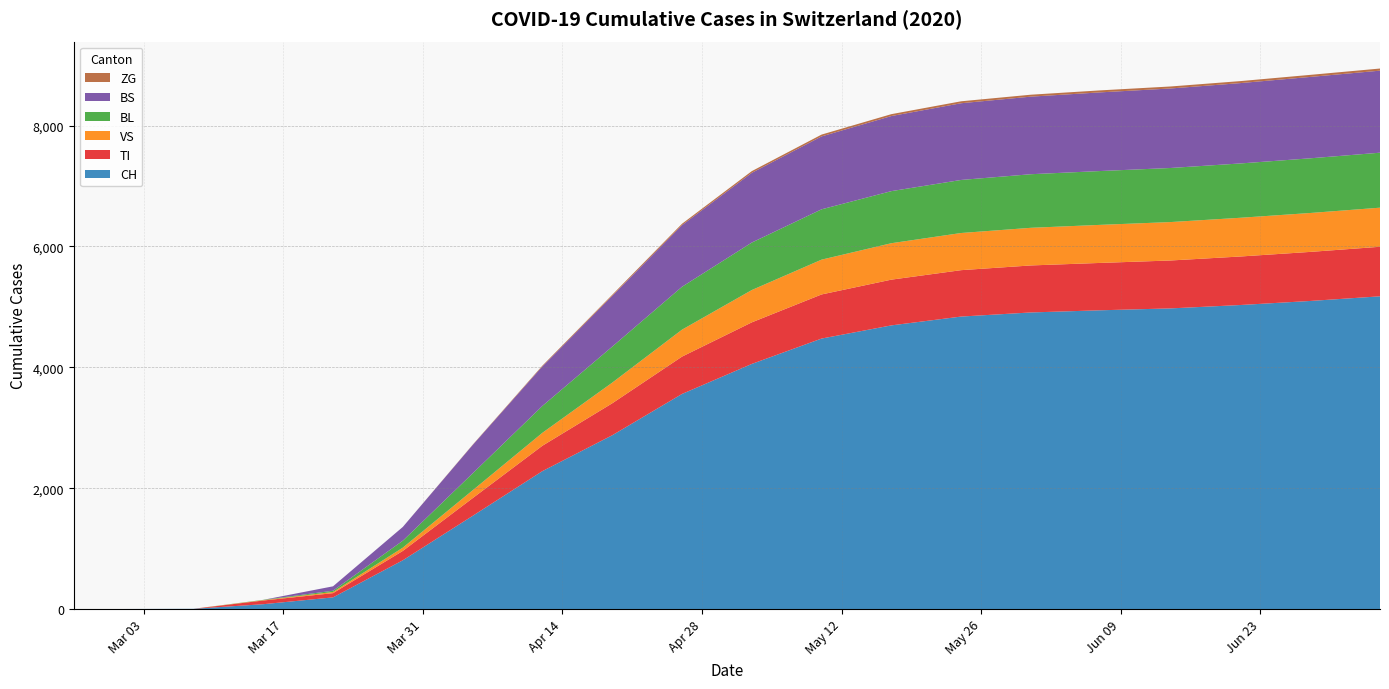

Reading left to right, extract all data points from this chart.

CH: 0	0	3	79	192	806	1541	2282	2875	3559	4056	4476	4694	4840	4908	4944	4975	5031	5098	5175
TI: 0	0	0	61	70	155	293	420	529	618	688	730	757	768	778	784	793	803	812	820
VS: 0	0	0	6	19	54	130	214	342	446	535	576	603	615	623	630	636	641	644	647
BL: 0	0	0	5	21	115	280	445	596	710	786	833	862	878	887	891	895	899	905	910
BS: 0	0	0	0	73	228	469	655	840	1020	1154	1207	1243	1270	1284	1302	1316	1330	1347	1358
ZG: 0	0	0	0	0	0	5	12	18	23	28	30	31	32	32	33	33	33	34	35